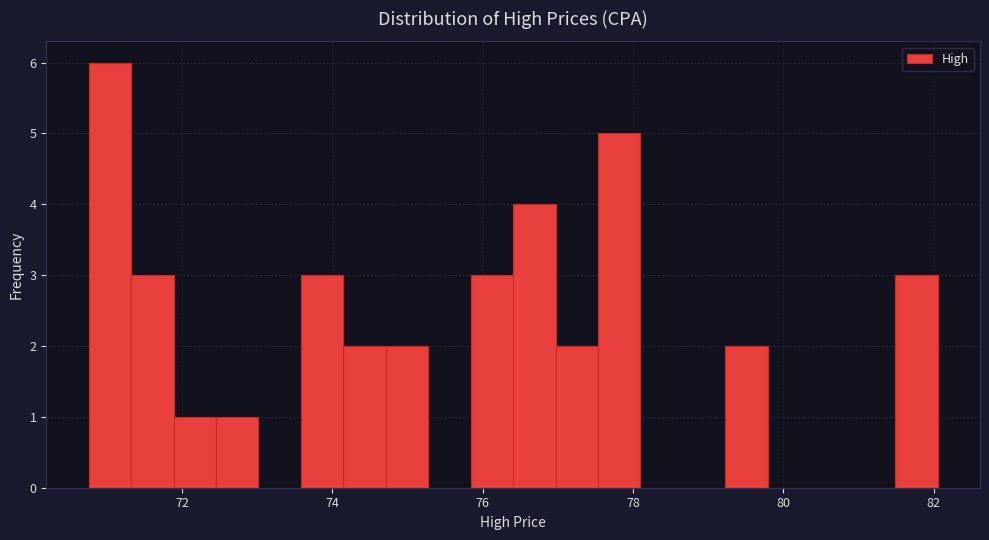

Read against the x-axis, roughly where is the centre of the tallest bar?

71.0